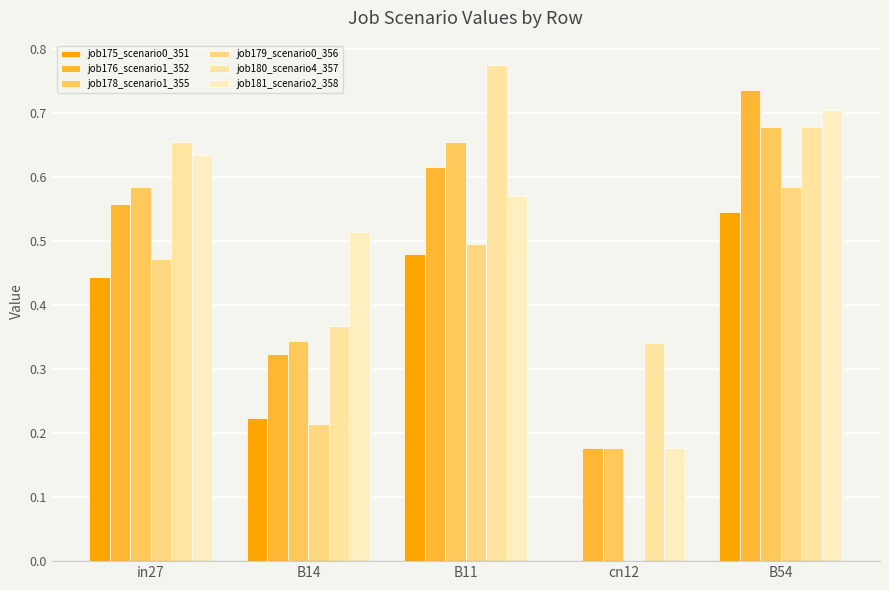

At which category is the sum across all series the highest?

B54